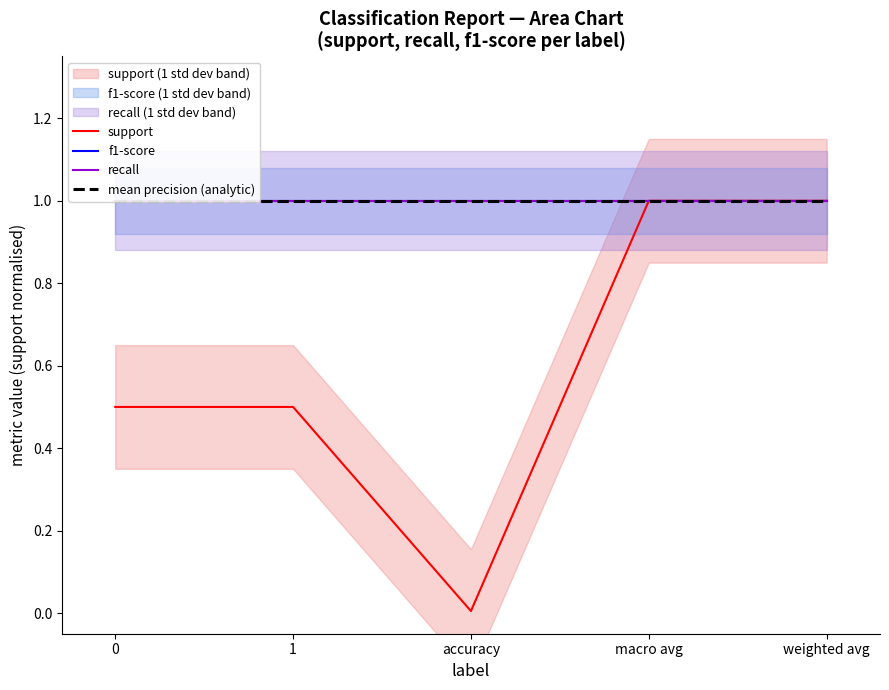

At which category is the sum across all series the highest?

macro avg